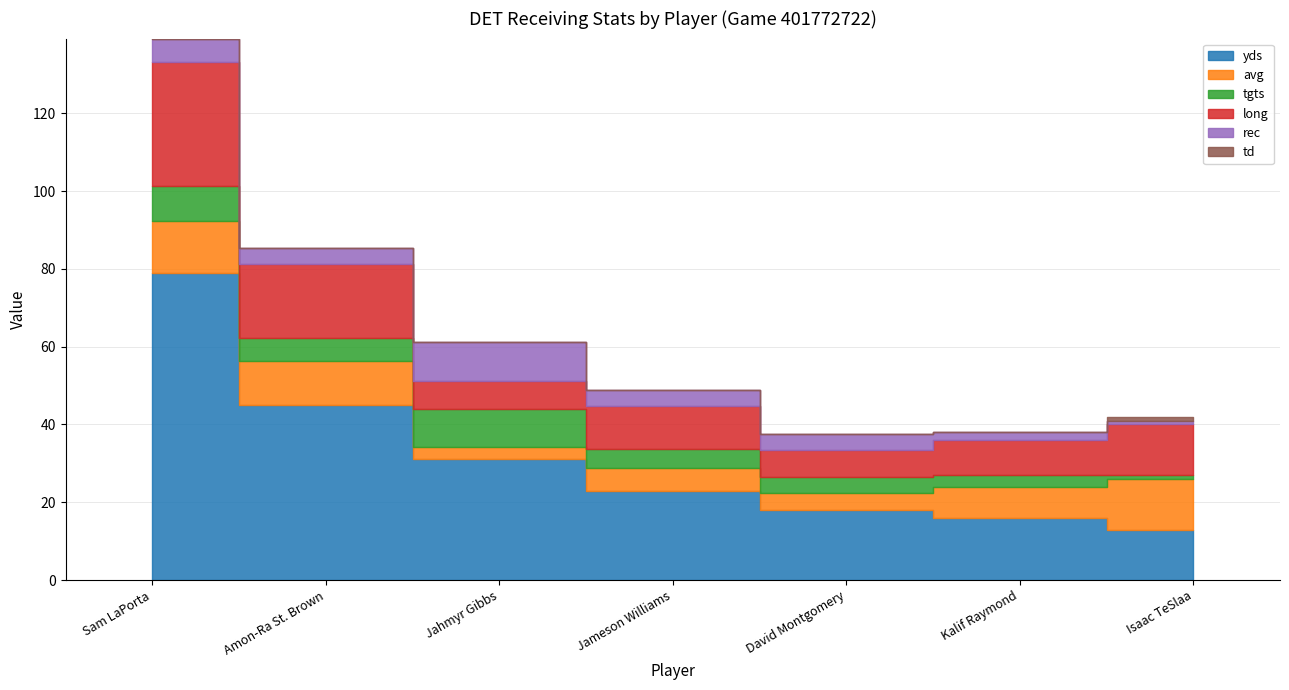

How many bars are there in each group?

6